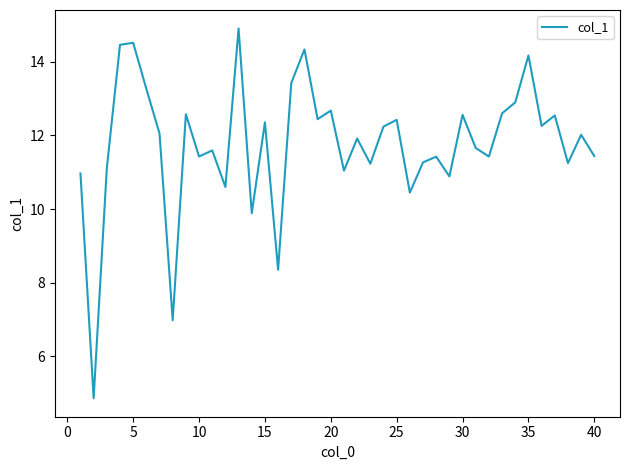

What is the smallest value displayed?

4.9